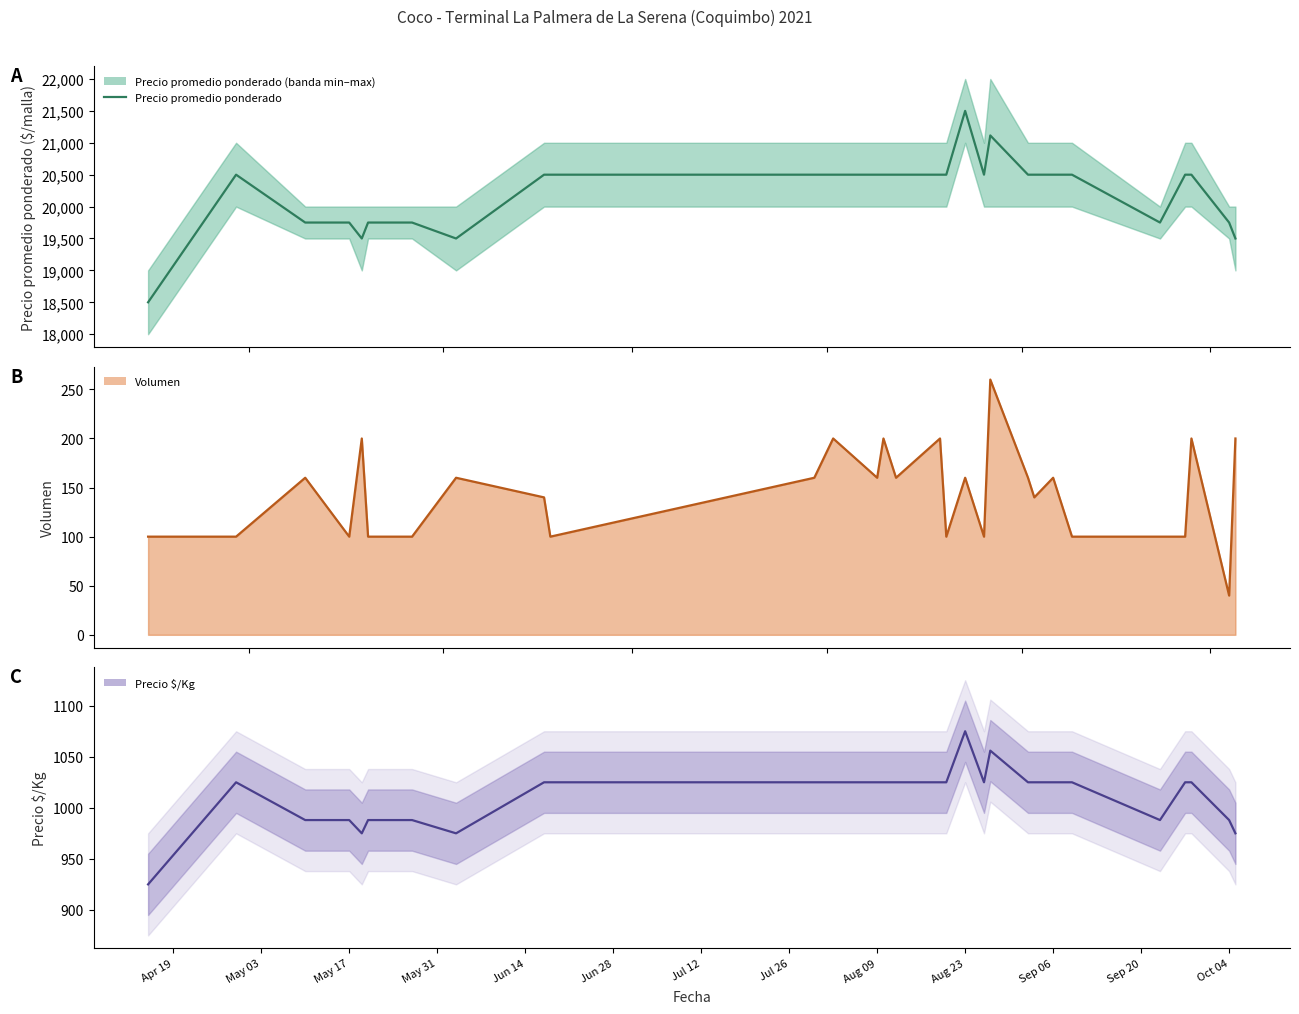

True or false: Volumen has a value of 100 at 20.

False